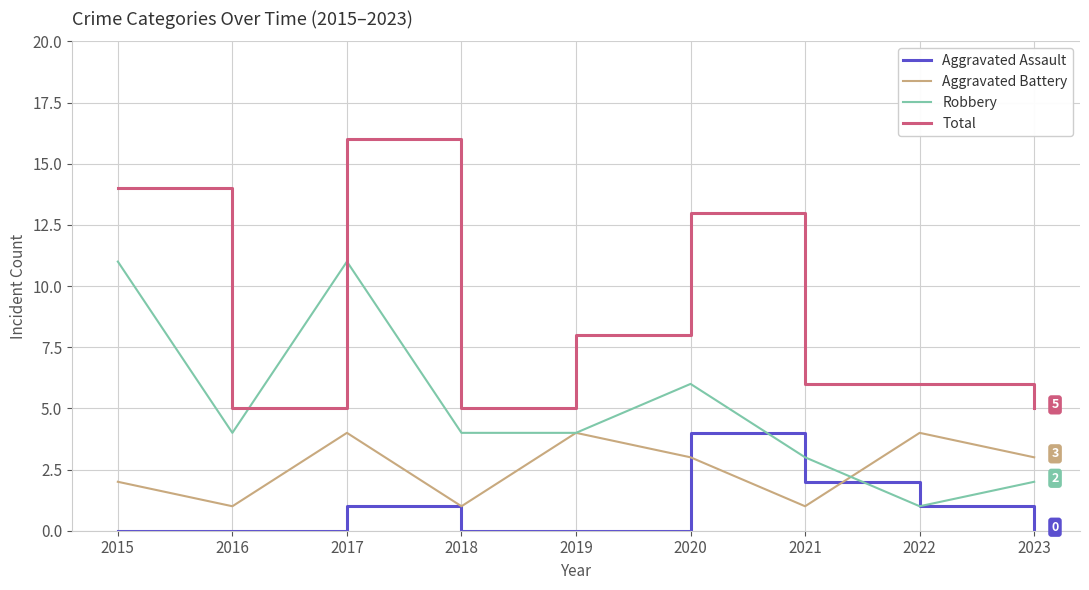

What are all the series names shown in the legend?

Aggravated Assault, Aggravated Battery, Robbery, Total